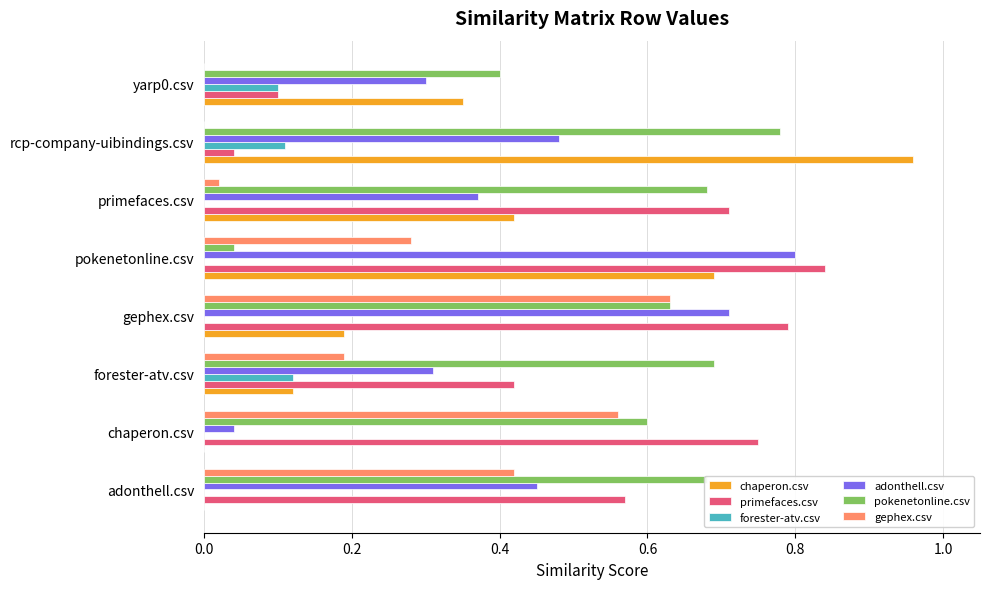

The pokenetonline.csv series shows 0.7 at primefaces.csv. True or false?

True